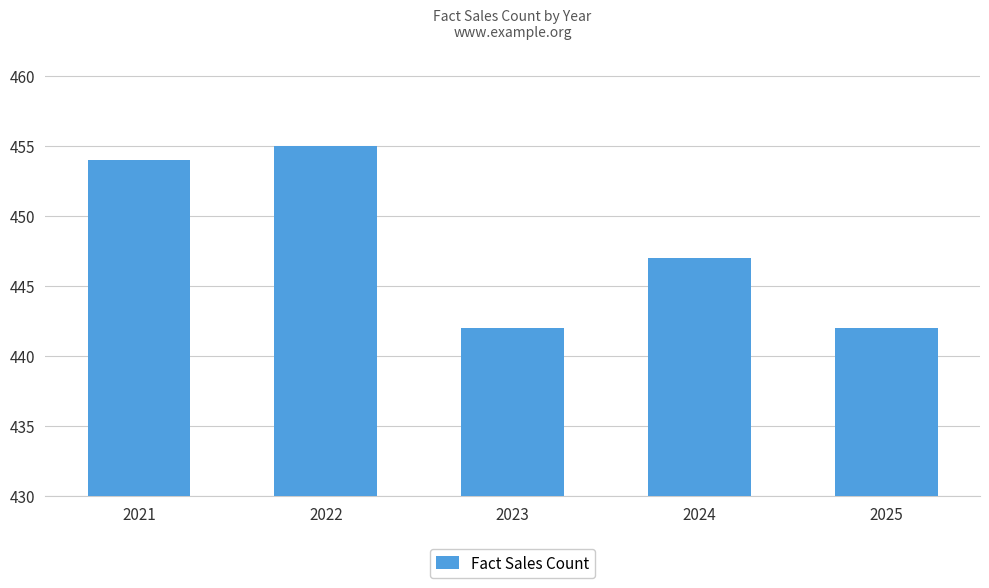

How many data points are less than 447?

2